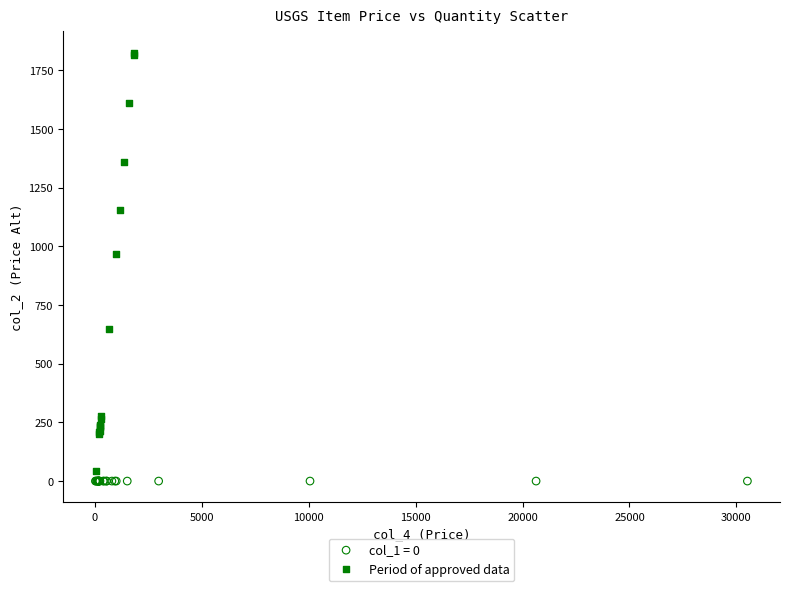

Which series reaches the maximum Y coordinate?

Period of approved data